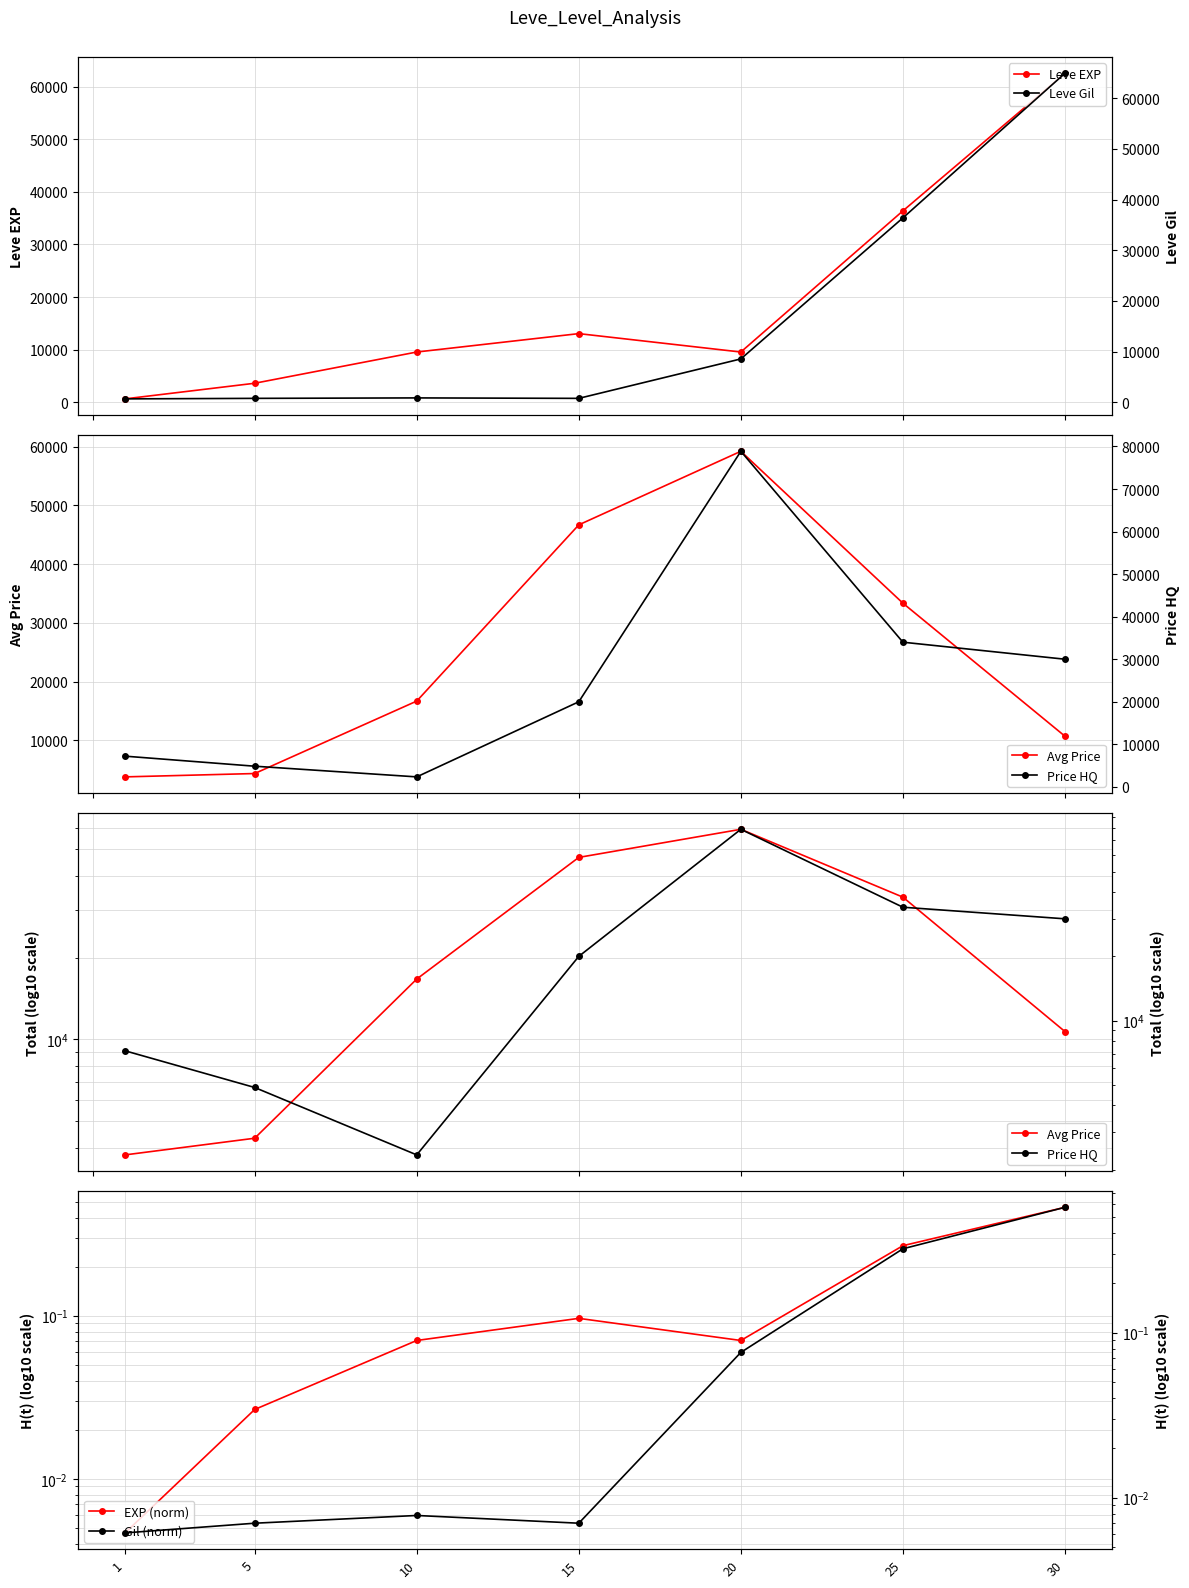

Which series has the largest range (max minus min)?

LevePriceHQ